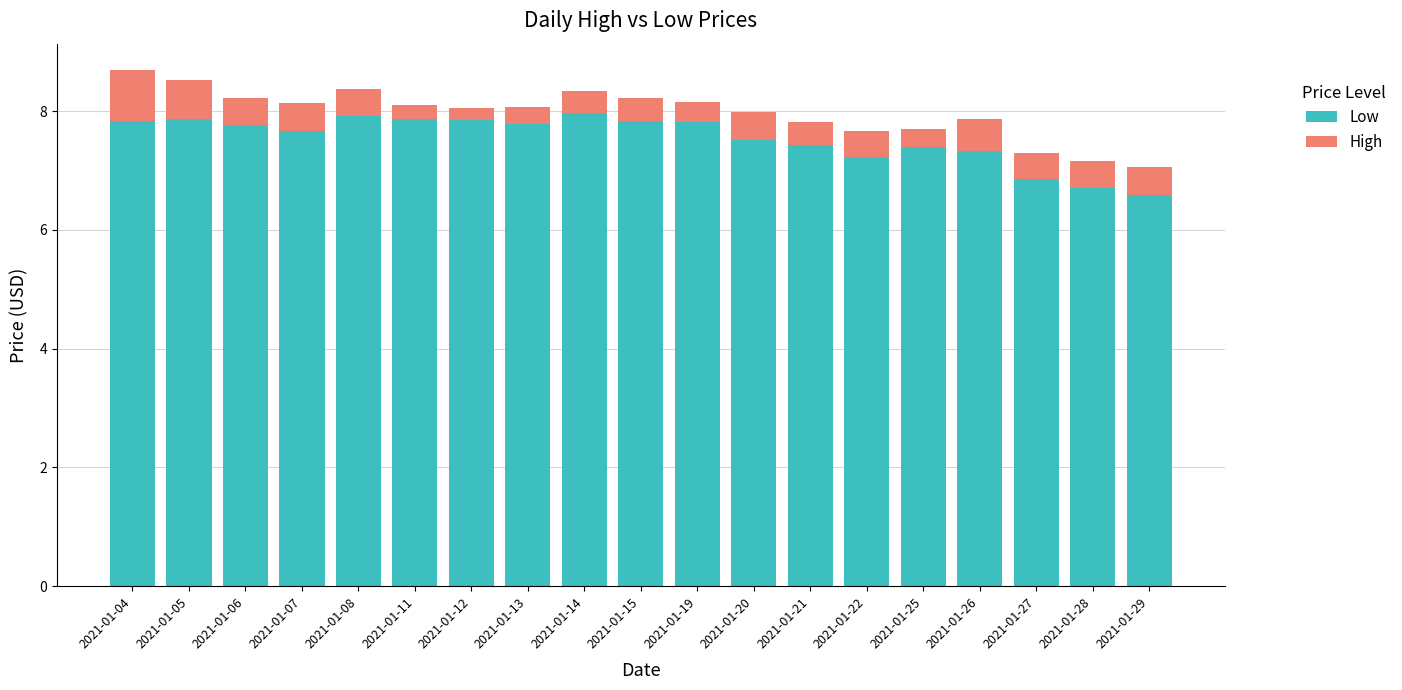

What is the sum of all Low values?

143.2